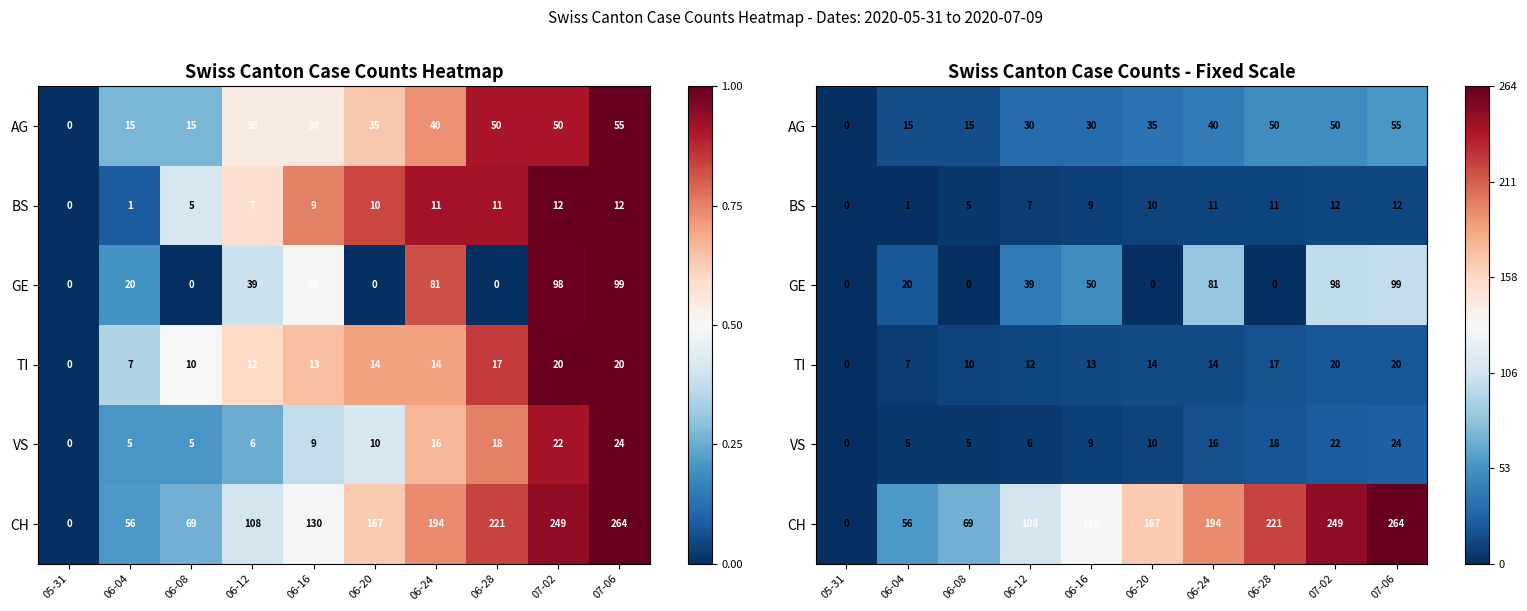

Between 06-16 and 06-20, which series saw the biggest shift?

GE